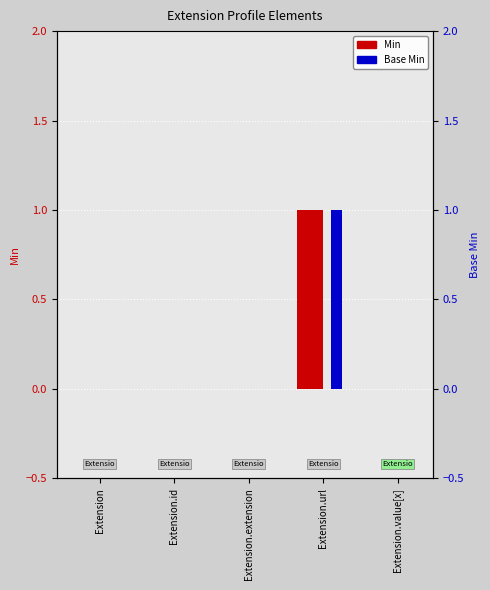

Where is Min nearest to the value 0?

Extension